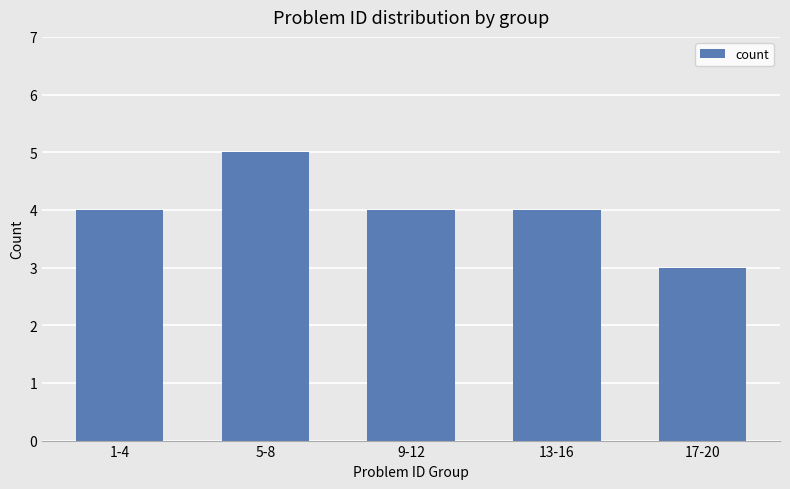

Read the value at 1-4.

4